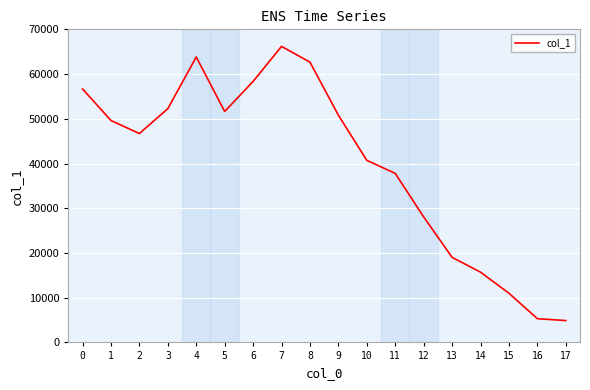

Is it true that the value at 9 is 50802?

True